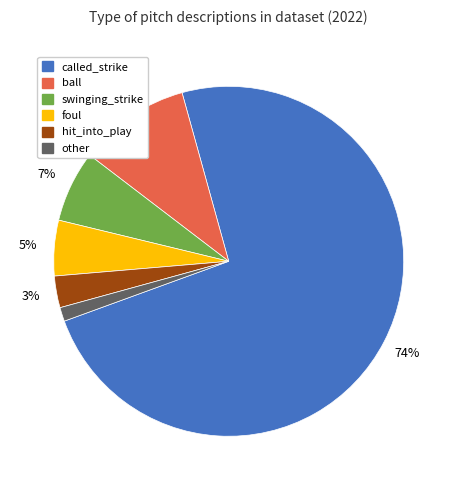

To the nearest percent, what portion does called_strike represent?

74%